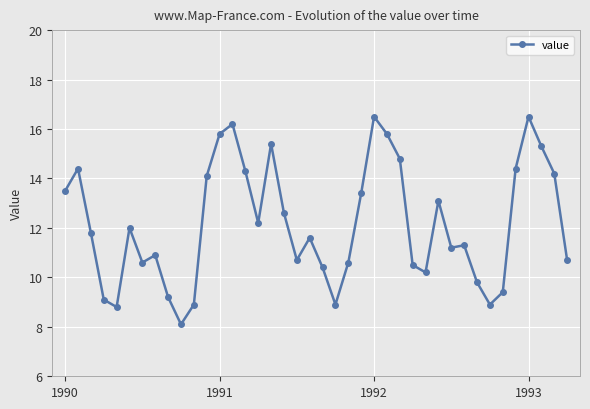

What is the greatest value displayed?

16.5